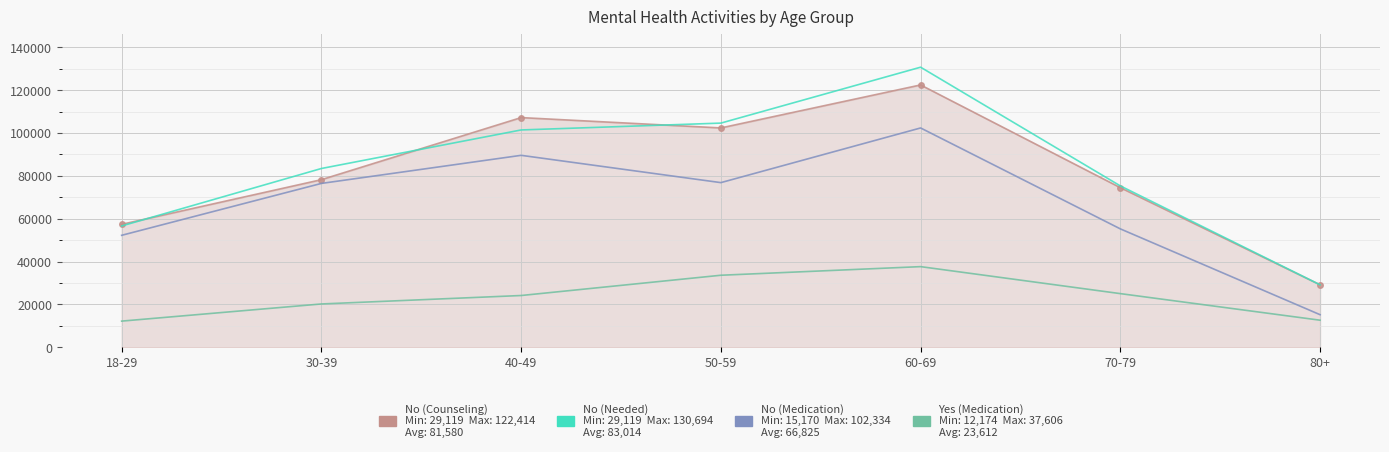

What is the smallest value displayed?

12174